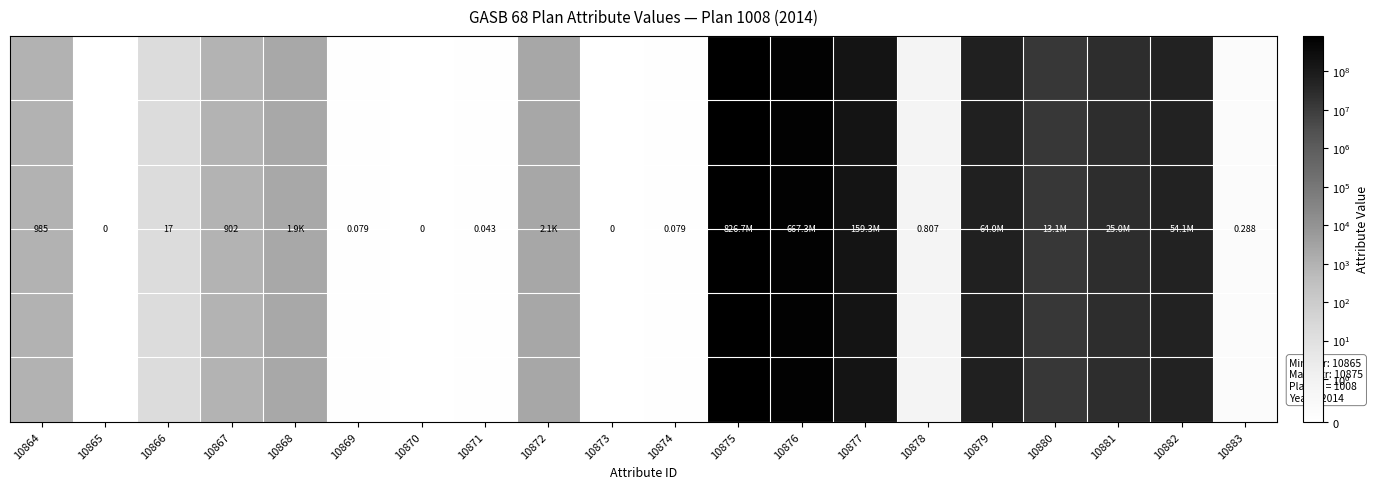

How many series are shown in this chart?

6